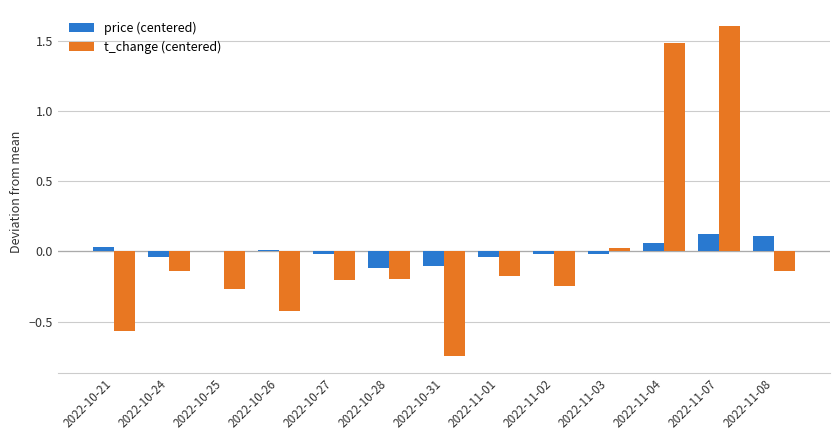

Is it true that price (centered) equals 0.2 at 2022-11-08?

False